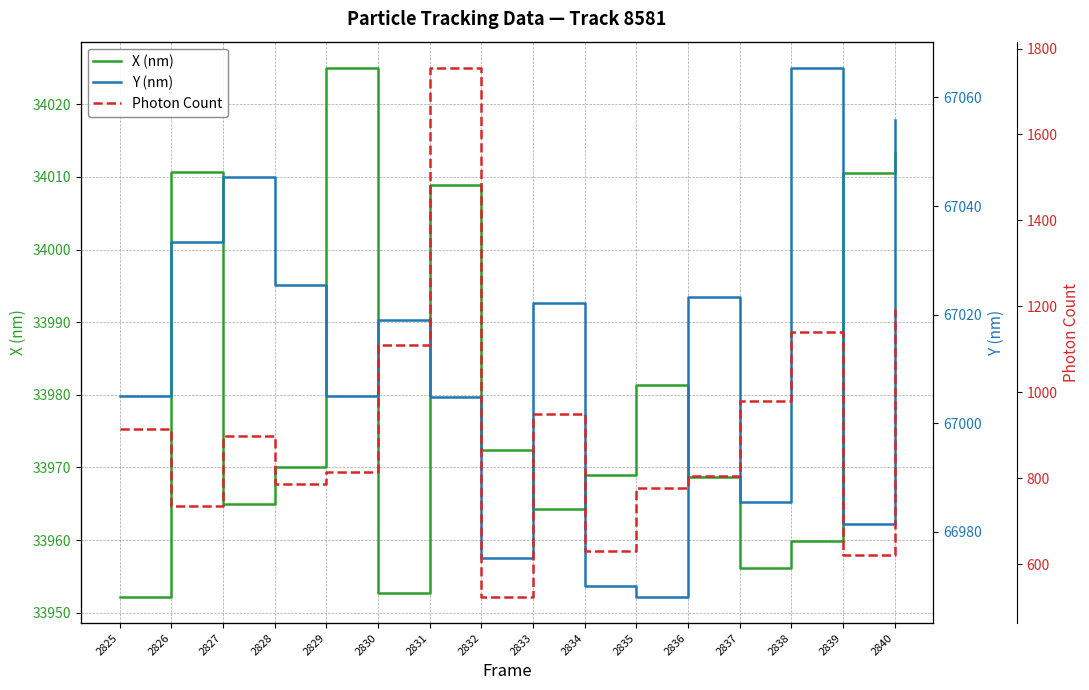

True or false: Y (nm) and X (nm) cross at least once.

False